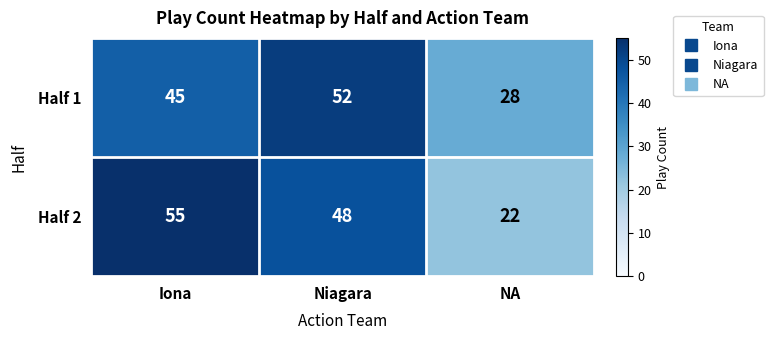

Is it true that Half 1 equals 52 at Niagara?

True